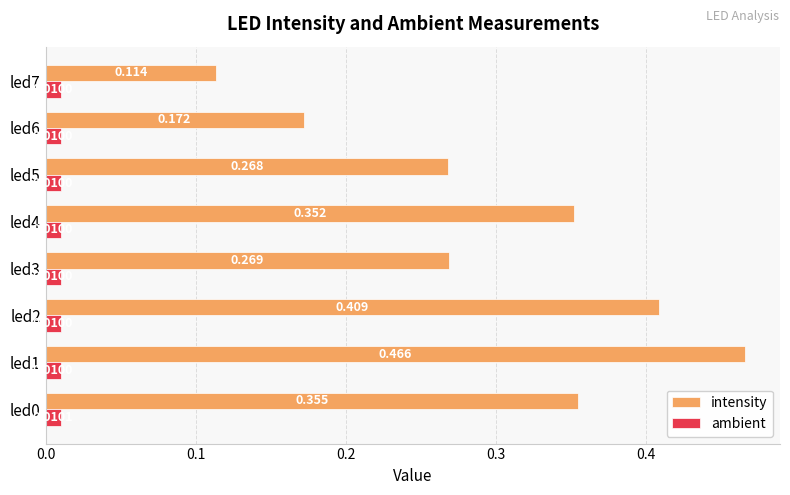

Which category has the highest value across all series?

led1